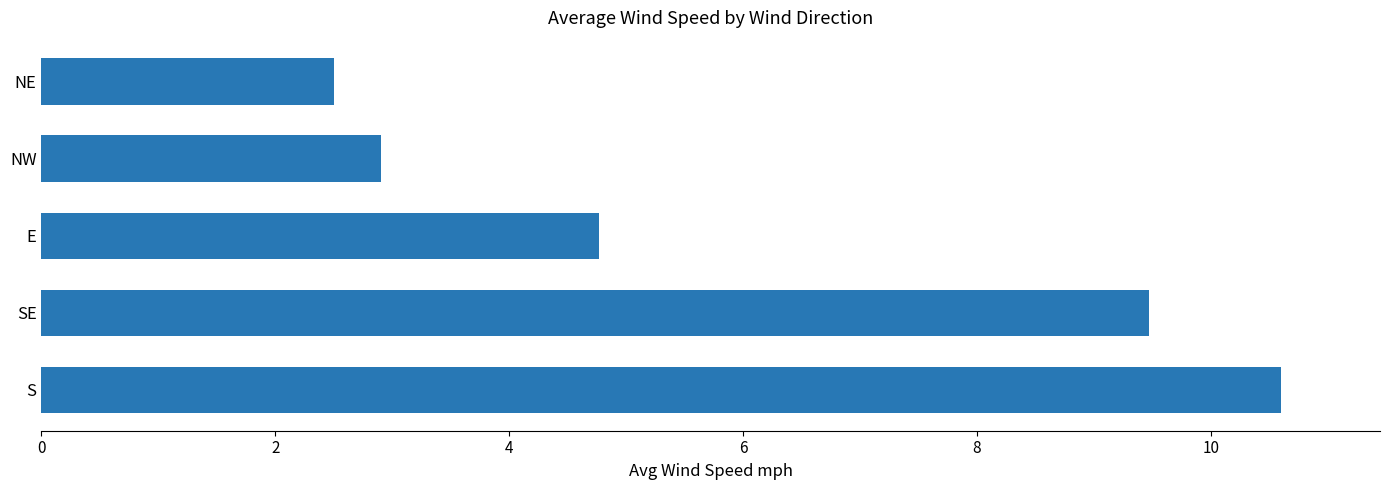

What is the sum of all values?

30.2